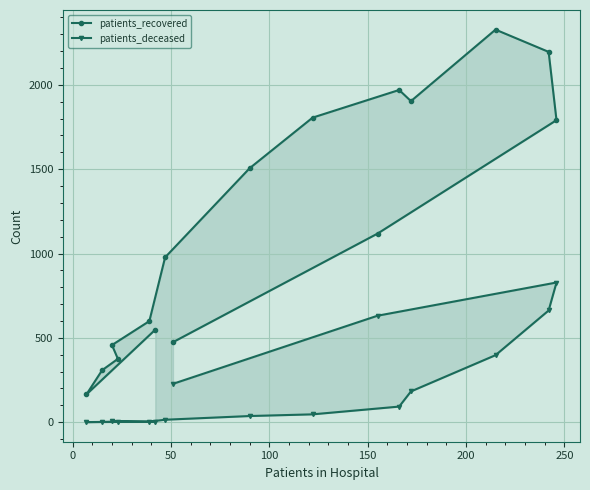

Reading right to left, transcribe all the data shown in this chart.

patients_recovered: 474	1118	1791	2196	2328	1904	1970	1806	1506	977	599	457	375	308	164	548
patients_deceased: 227	631	828	662	397	182	92	46	36	14	3	7	3	1	0	2